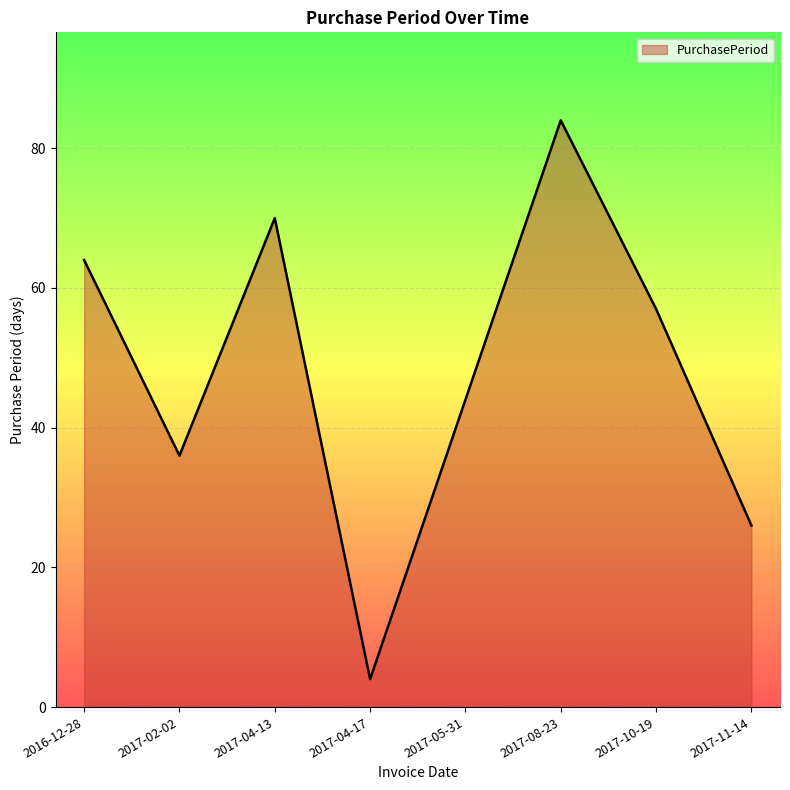

What position from the left is 2017-04-17?

4